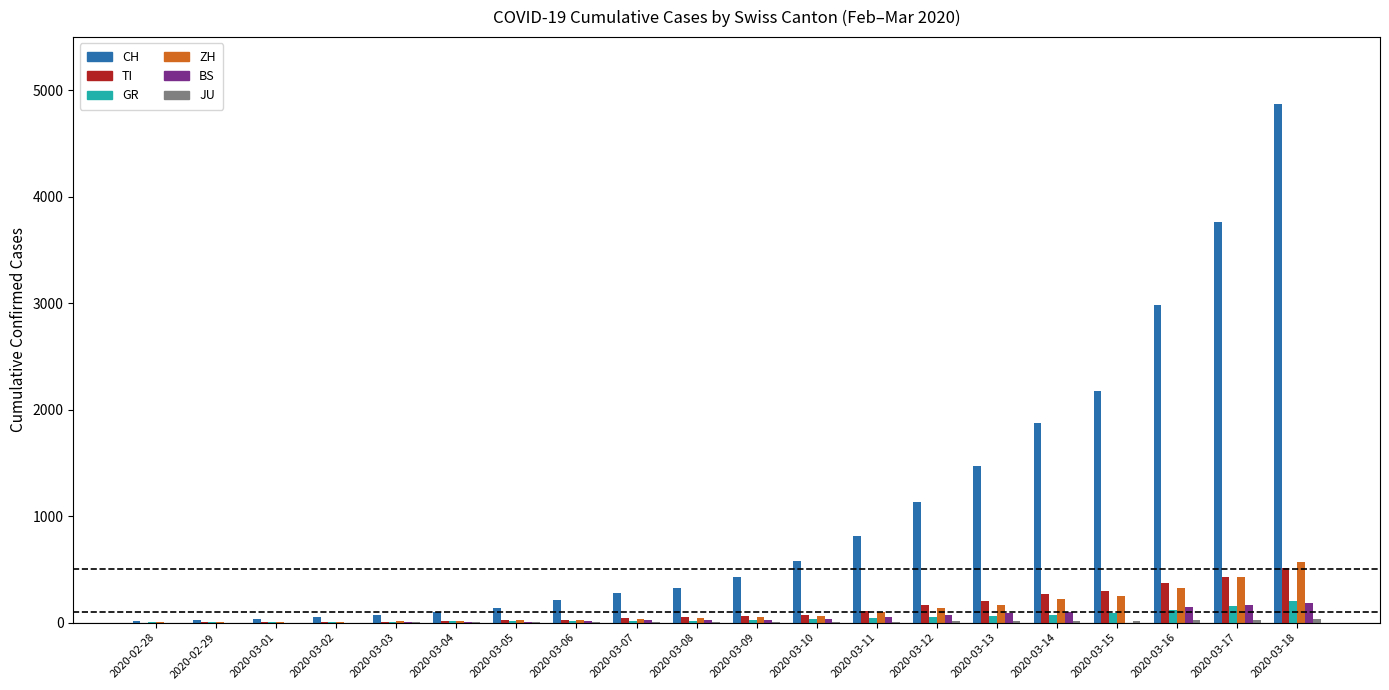

At which category does the chart reach its peak across all series?

2020-03-18